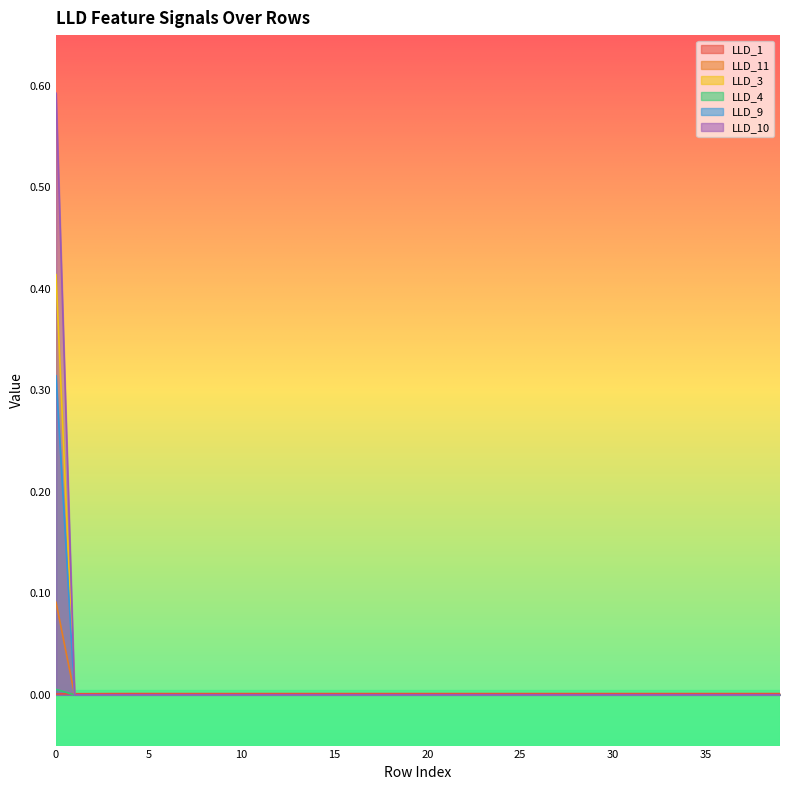

Reading right to left, transcribe all the data shown in this chart.

LLD_1: 39=0.0	38=0.0	37=0.0	36=0.0	35=0.0	34=0.0	33=0.0	32=0.0	31=0.0	30=0.0	29=0.0	28=0.0	27=0.0	26=0.0	25=0.0	24=0.0	23=0.0	22=0.0	21=0.0	20=0.0	19=0.0	18=0.0	17=0.0	16=0.0	15=0.0	14=0.0	13=0.0	12=0.0	11=0.0	10=0.0	9=0.0	8=0.0	7=0.0	6=0.0	5=0.0	4=0.0	3=0.0	2=0.0	1=0.0	0=0.0
LLD_11: 39=0.0	38=0.0	37=0.0	36=0.0	35=0.0	34=0.0	33=0.0	32=0.0	31=0.0	30=0.0	29=0.0	28=0.0	27=0.0	26=0.0	25=0.0	24=0.0	23=0.0	22=0.0	21=0.0	20=0.0	19=0.0	18=0.0	17=0.0	16=0.0	15=0.0	14=0.0	13=0.0	12=0.0	11=0.0	10=0.0	9=0.0	8=0.0	7=0.0	6=0.0	5=0.0	4=0.0	3=0.0	2=0.0	1=0.0	0=0.1
LLD_3: 39=0.0	38=0.0	37=0.0	36=0.0	35=0.0	34=0.0	33=0.0	32=0.0	31=0.0	30=0.0	29=0.0	28=0.0	27=0.0	26=0.0	25=0.0	24=0.0	23=0.0	22=0.0	21=0.0	20=0.0	19=0.0	18=0.0	17=0.0	16=0.0	15=0.0	14=0.0	13=0.0	12=0.0	11=0.0	10=0.0	9=0.0	8=0.0	7=0.0	6=0.0	5=0.0	4=0.0	3=0.0	2=0.0	1=0.0	0=0.0
LLD_4: 39=0.0	38=0.0	37=0.0	36=0.0	35=0.0	34=0.0	33=0.0	32=0.0	31=0.0	30=0.0	29=0.0	28=0.0	27=0.0	26=0.0	25=0.0	24=0.0	23=0.0	22=0.0	21=0.0	20=0.0	19=0.0	18=0.0	17=0.0	16=0.0	15=0.0	14=0.0	13=0.0	12=0.0	11=0.0	10=0.0	9=0.0	8=0.0	7=0.0	6=0.0	5=0.0	4=0.0	3=0.0	2=0.0	1=0.0	0=0.4
LLD_9: 39=0.0	38=0.0	37=0.0	36=0.0	35=0.0	34=0.0	33=0.0	32=0.0	31=0.0	30=0.0	29=0.0	28=0.0	27=0.0	26=0.0	25=0.0	24=0.0	23=0.0	22=0.0	21=0.0	20=0.0	19=0.0	18=0.0	17=0.0	16=0.0	15=0.0	14=0.0	13=0.0	12=0.0	11=0.0	10=0.0	9=0.0	8=0.0	7=0.0	6=0.0	5=0.0	4=0.0	3=0.0	2=0.0	1=0.0	0=0.3
LLD_10: 39=0.0	38=0.0	37=0.0	36=0.0	35=0.0	34=0.0	33=0.0	32=0.0	31=0.0	30=0.0	29=0.0	28=0.0	27=0.0	26=0.0	25=0.0	24=0.0	23=0.0	22=0.0	21=0.0	20=0.0	19=0.0	18=0.0	17=0.0	16=0.0	15=0.0	14=0.0	13=0.0	12=0.0	11=0.0	10=0.0	9=0.0	8=0.0	7=0.0	6=0.0	5=0.0	4=0.0	3=0.0	2=0.0	1=0.0	0=0.6